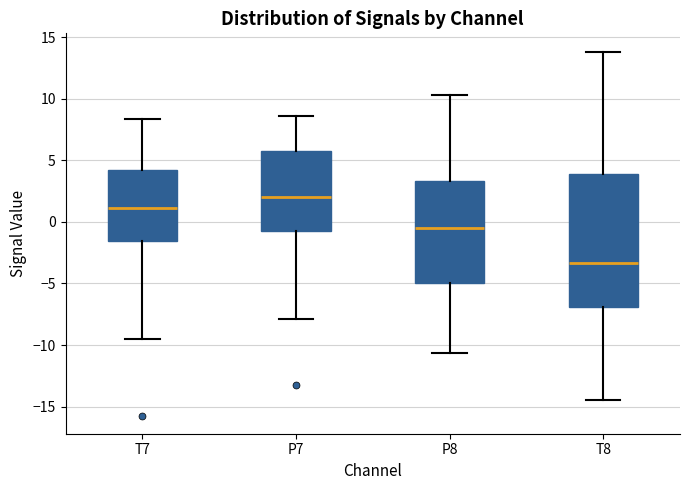

Comparing the boxes themselves (not the whiskers), which one is the tallest?

T8